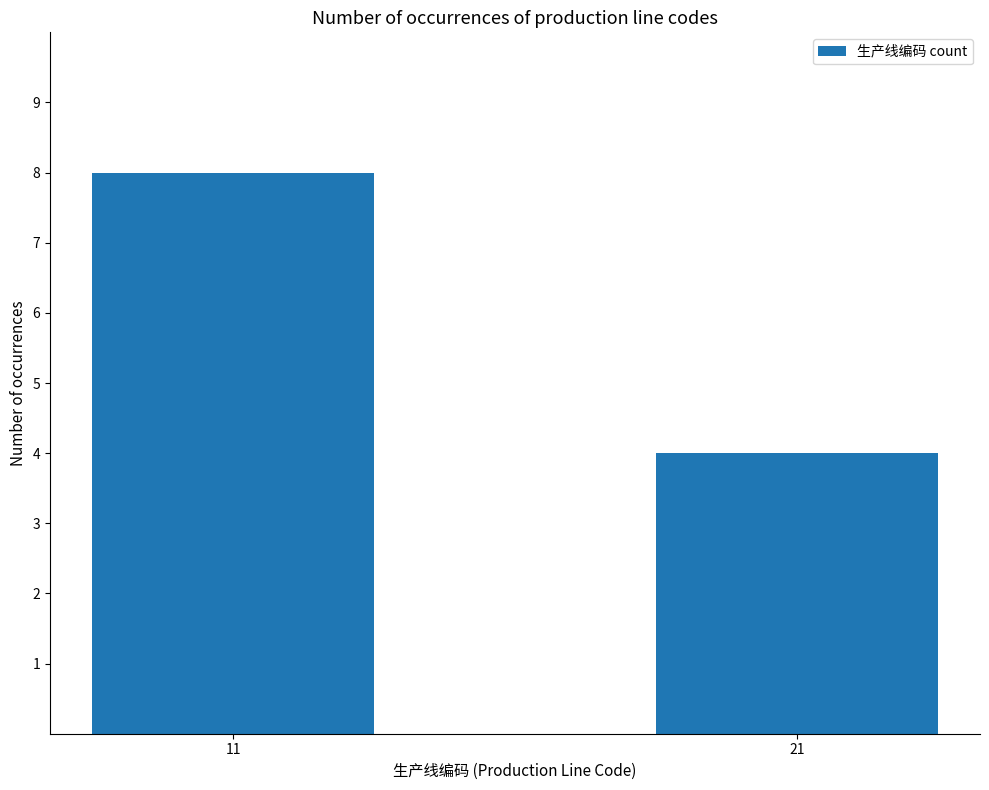

What is the change in value from 11 to 21?

-4